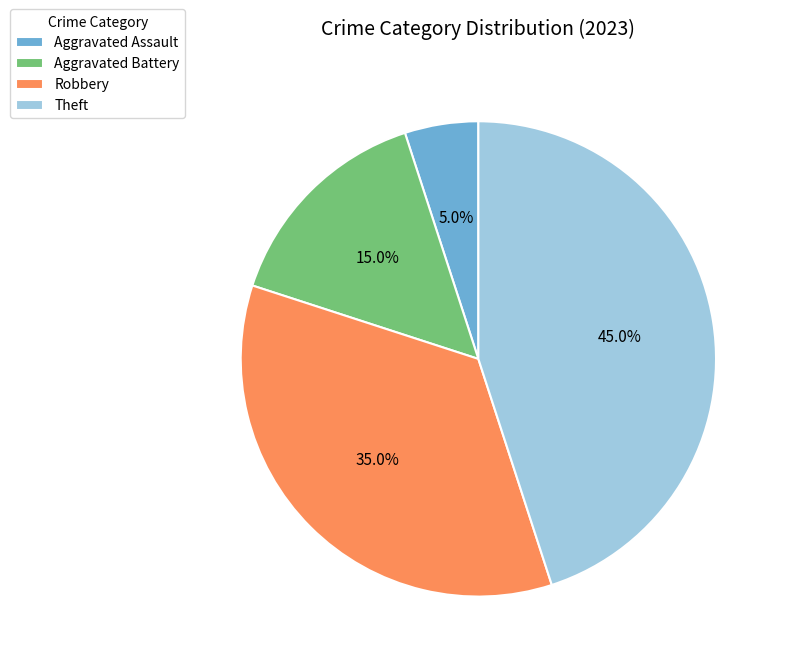

To the nearest percent, what portion does Theft represent?

45%